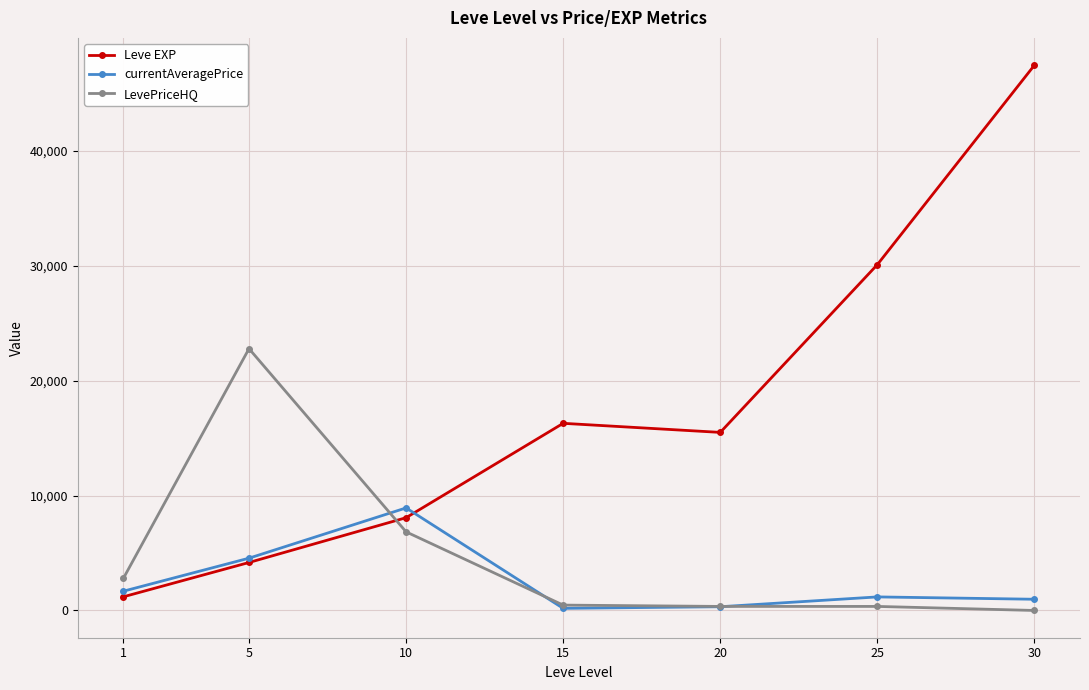

What is the difference between the maximum and minimum values in the LevePriceHQ series?

22788.0